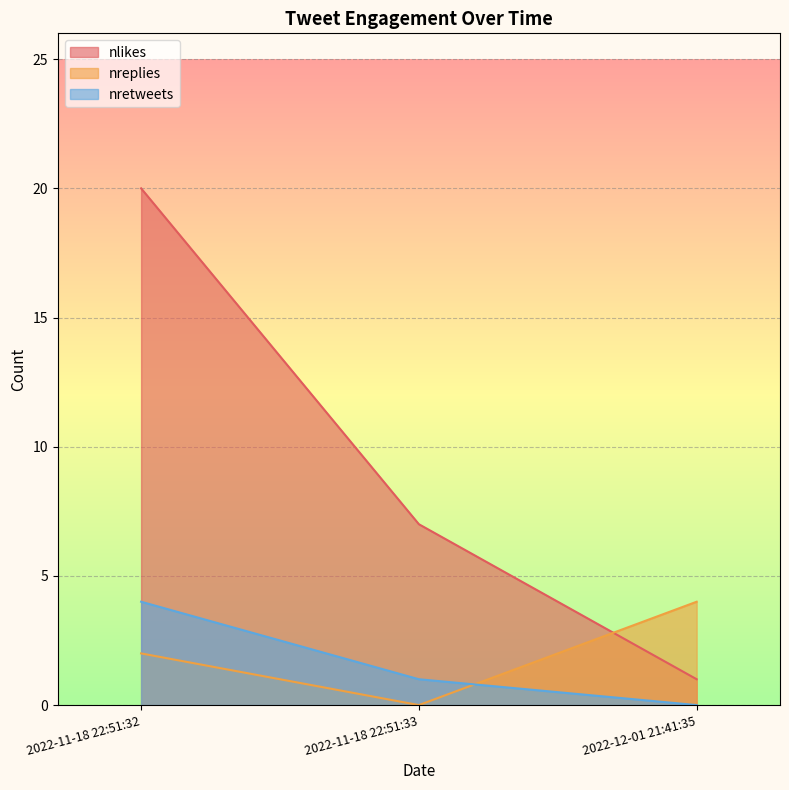

List the series in order of their peak value, highest first.

nlikes, nreplies, nretweets